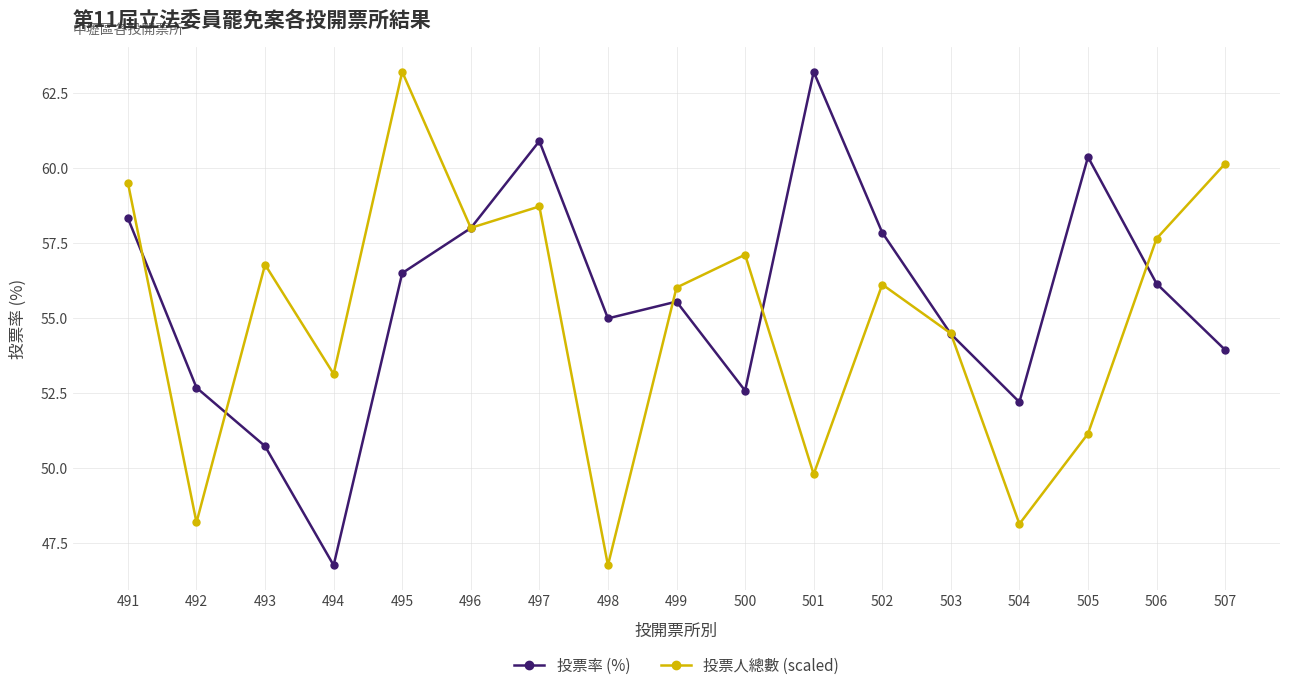

In 投票率 (%), how many points are lower than both neighbors (excluding endpoints)?

4